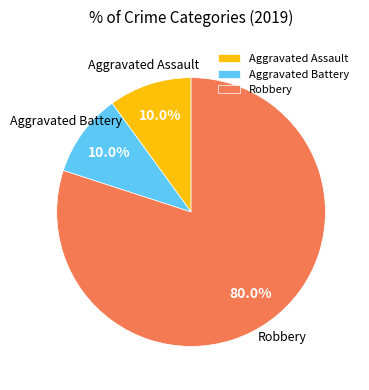

Does any single category account for the majority?

Yes